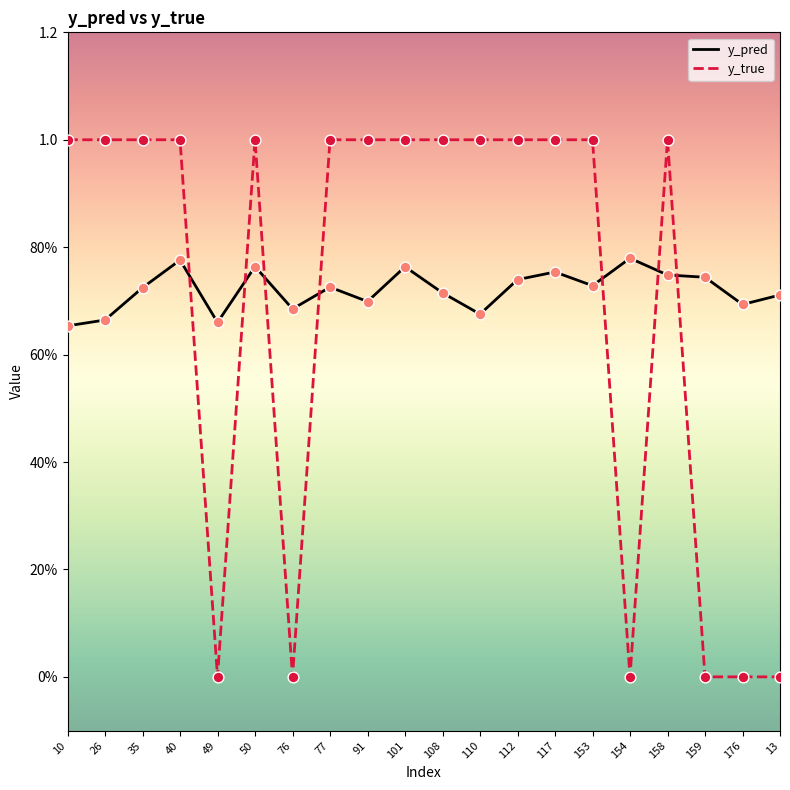

What are all the series names shown in the legend?

y_pred, y_true